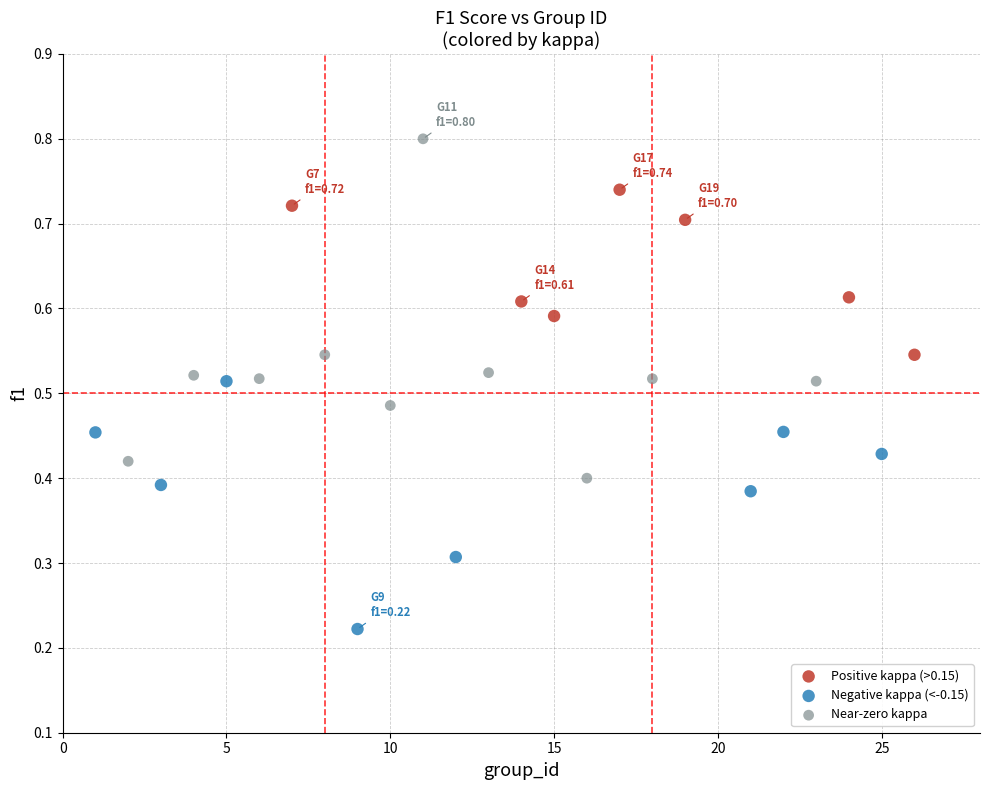

What are all the series names shown in the legend?

Positive kappa (>0.15), Negative kappa (<-0.15), Near-zero kappa